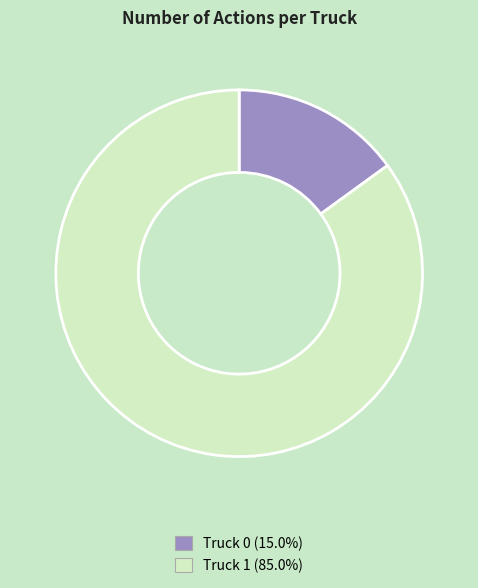

Does Truck 1 represent more than half of the total?

Yes